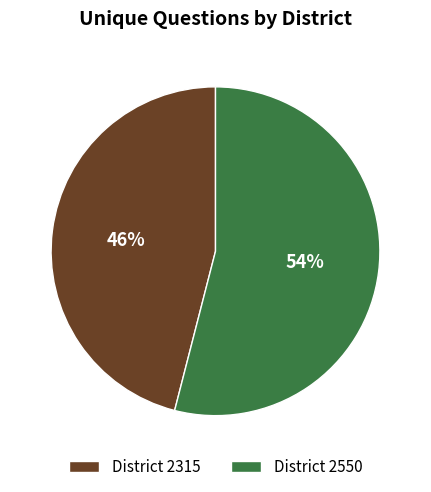

How many slices are in this pie chart?

2